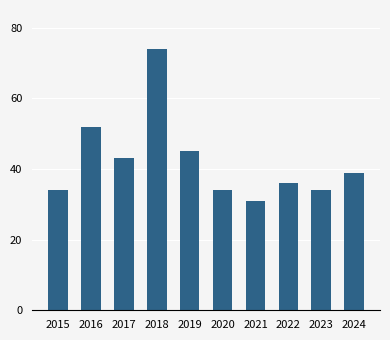

True or false: the data shows 29 at 2017.

False